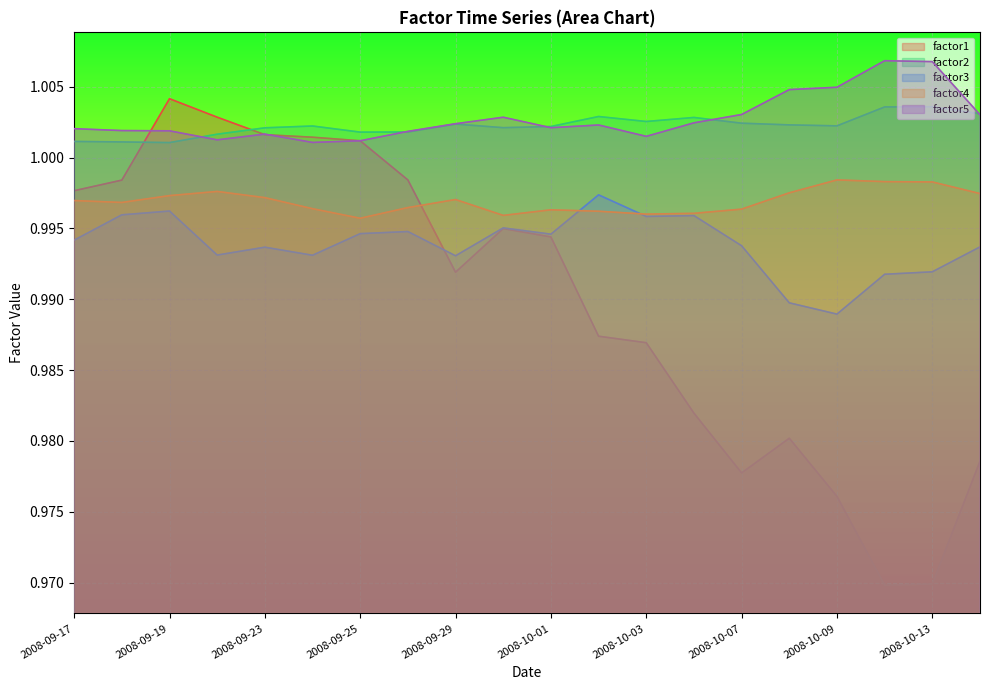

Which series has the largest total across all categories?

factor5